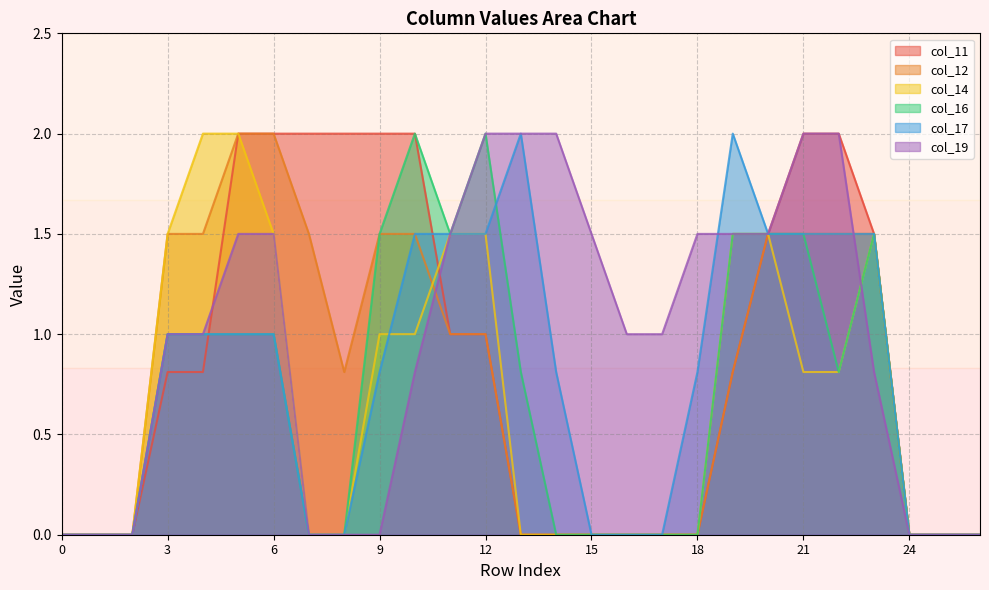

What is the difference between the maximum and minimum values in the col_16 series?

2.0